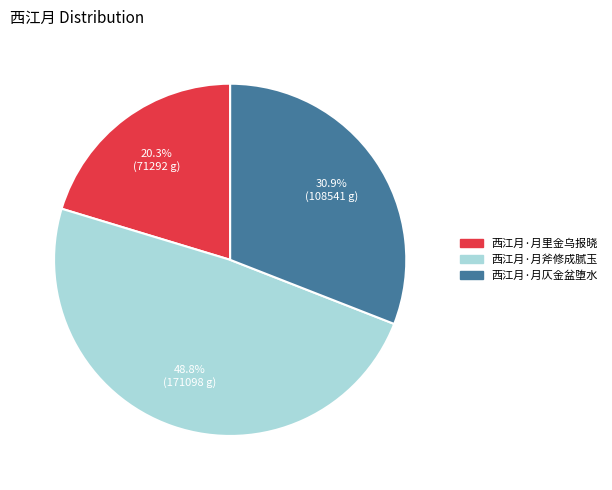

What percentage is NOT represented by 西江月·月仄金盆堕水?

69.1%